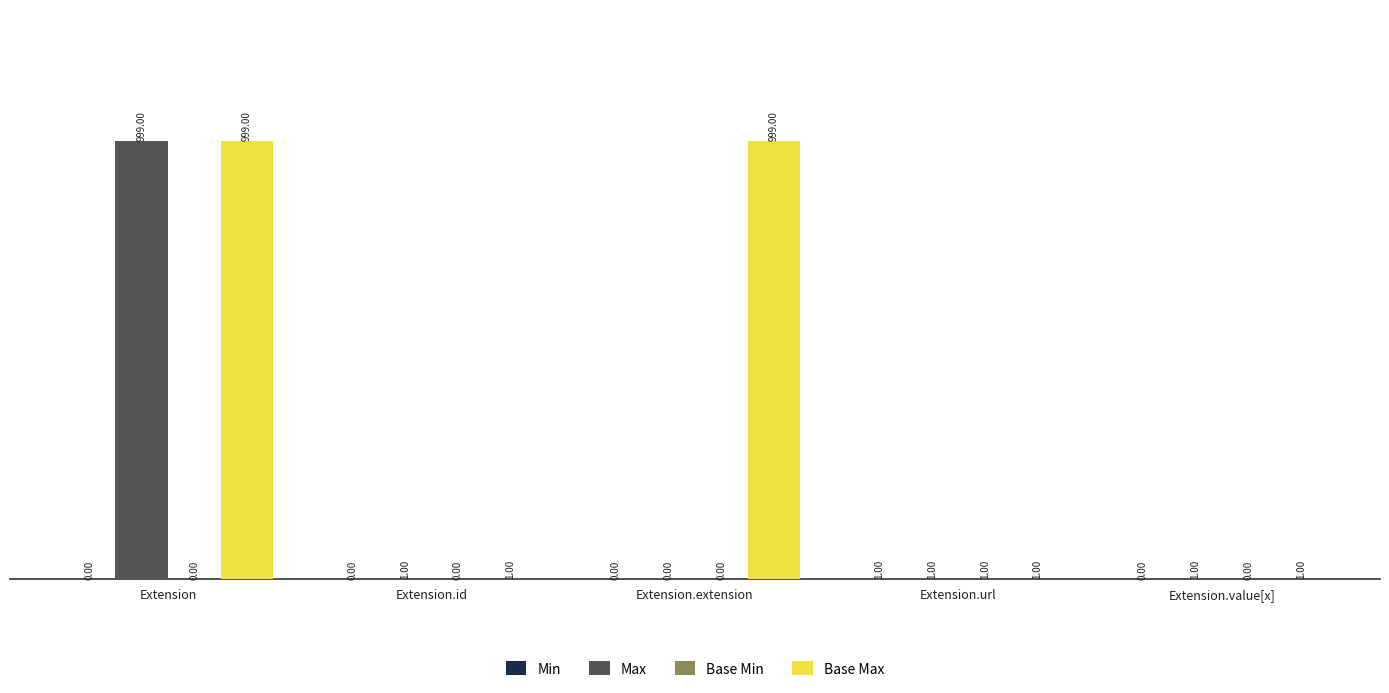

At which category is the sum across all series the highest?

Extension